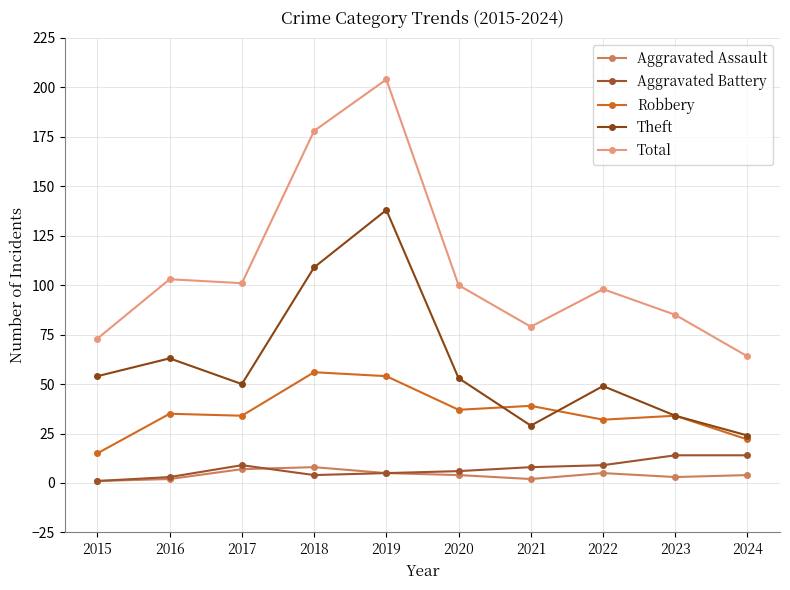

What are all the series names shown in the legend?

Aggravated Assault, Aggravated Battery, Robbery, Theft, Total